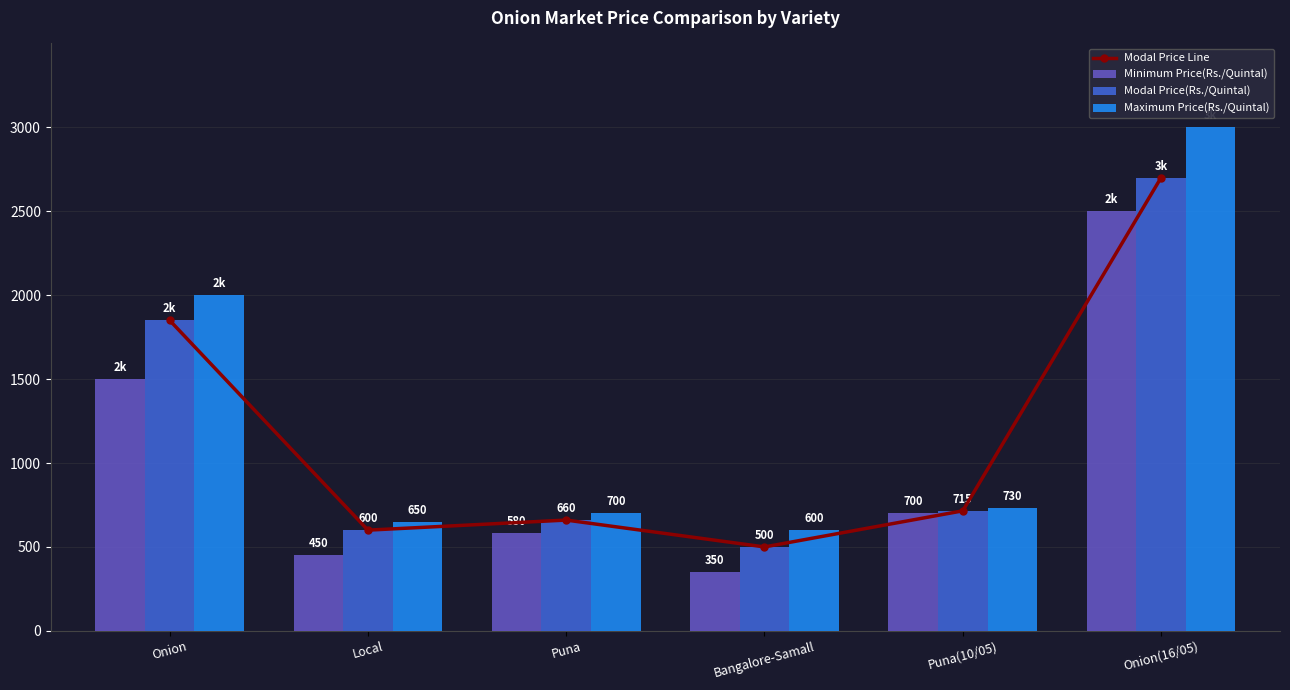

What position from the left is Onion?

1